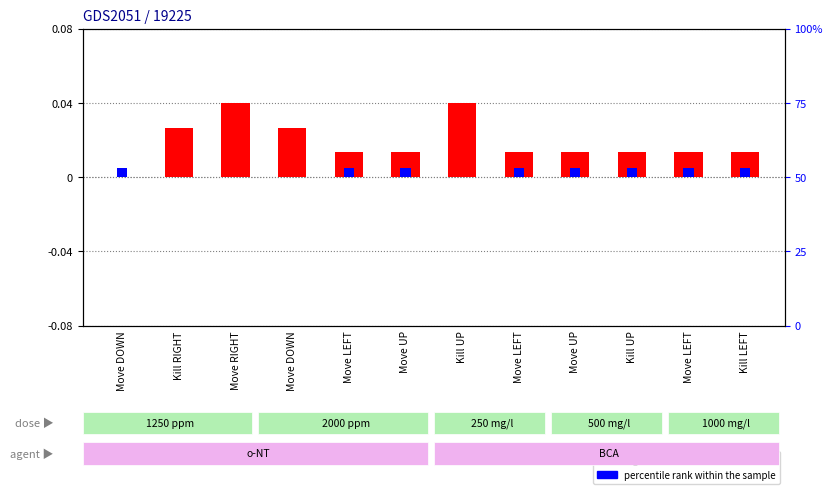

Rank the categories by log10 ratio value from lowest to highest.

Move DOWN, Move LEFT, Move UP, Move LEFT, Move UP, Kill UP, Move LEFT, Kill LEFT, Kill RIGHT, Move DOWN, Move RIGHT, Kill UP